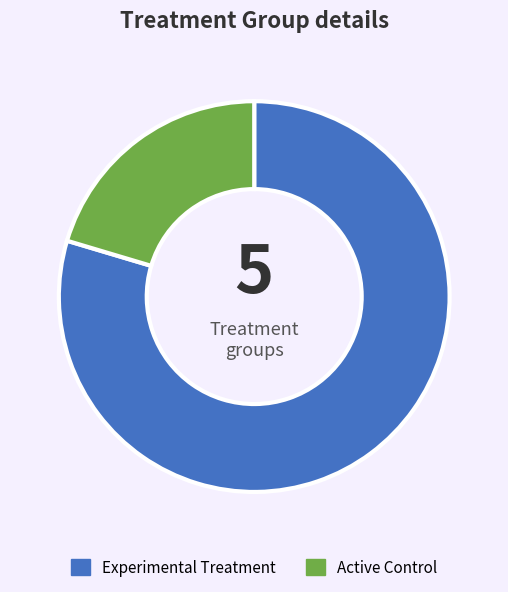

Which has a higher value, Active Control or Experimental Treatment?

Experimental Treatment